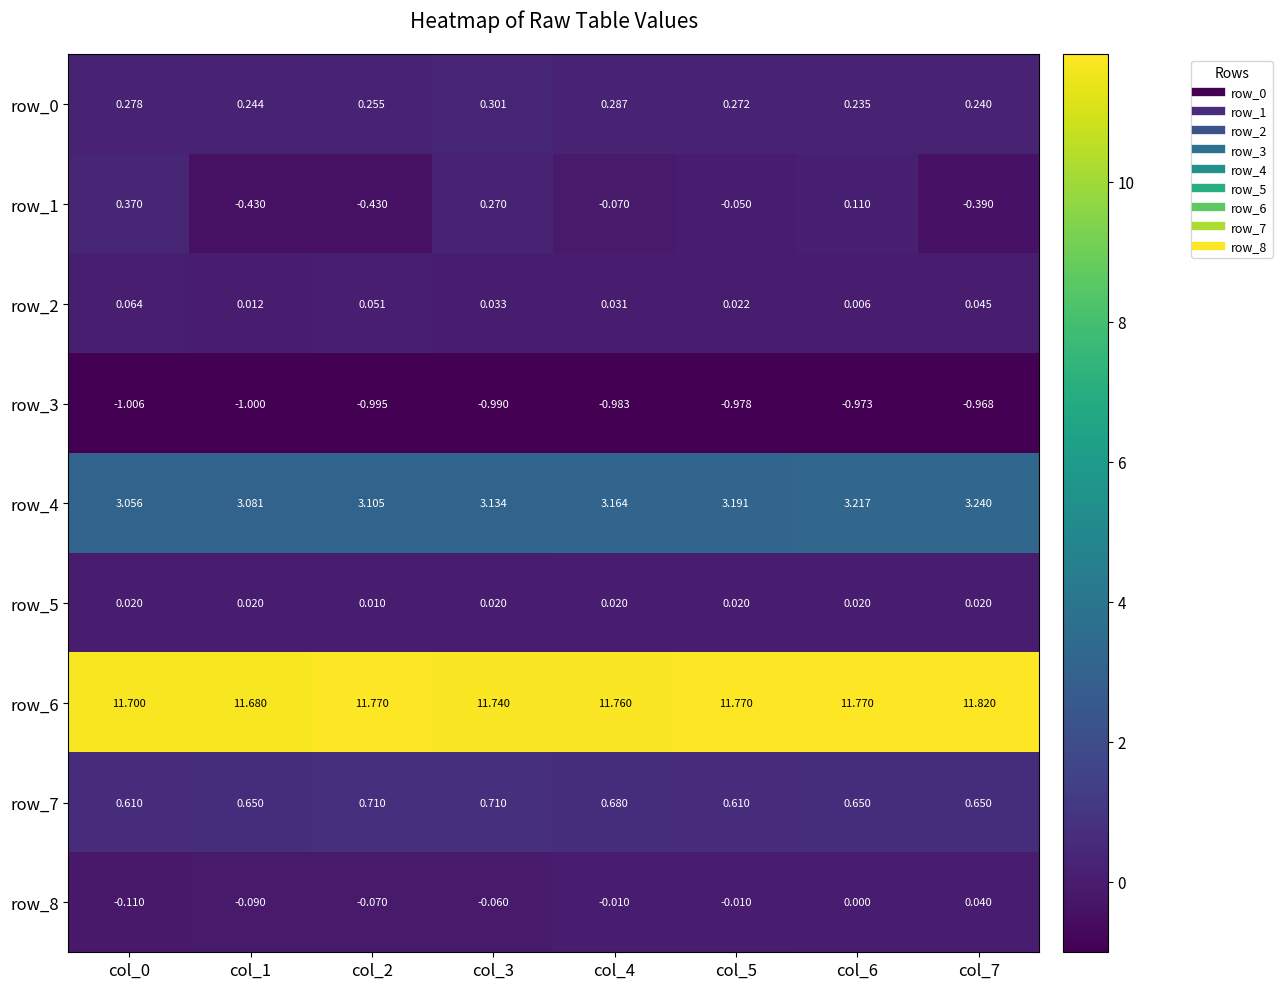

At how many categories does at least one series exceed 1?

8